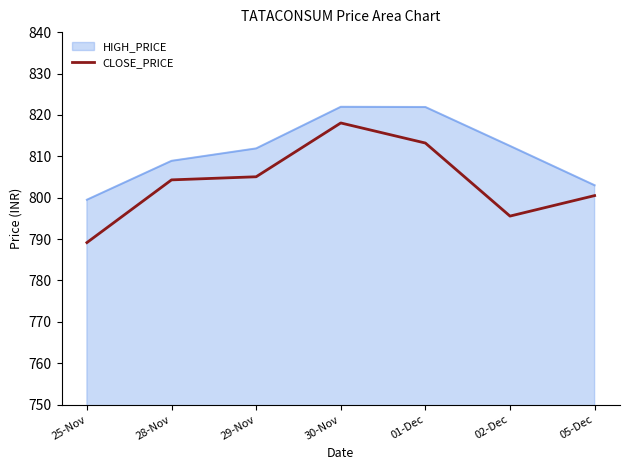

True or false: HIGH_PRICE and CLOSE_PRICE intersect in this chart.

False